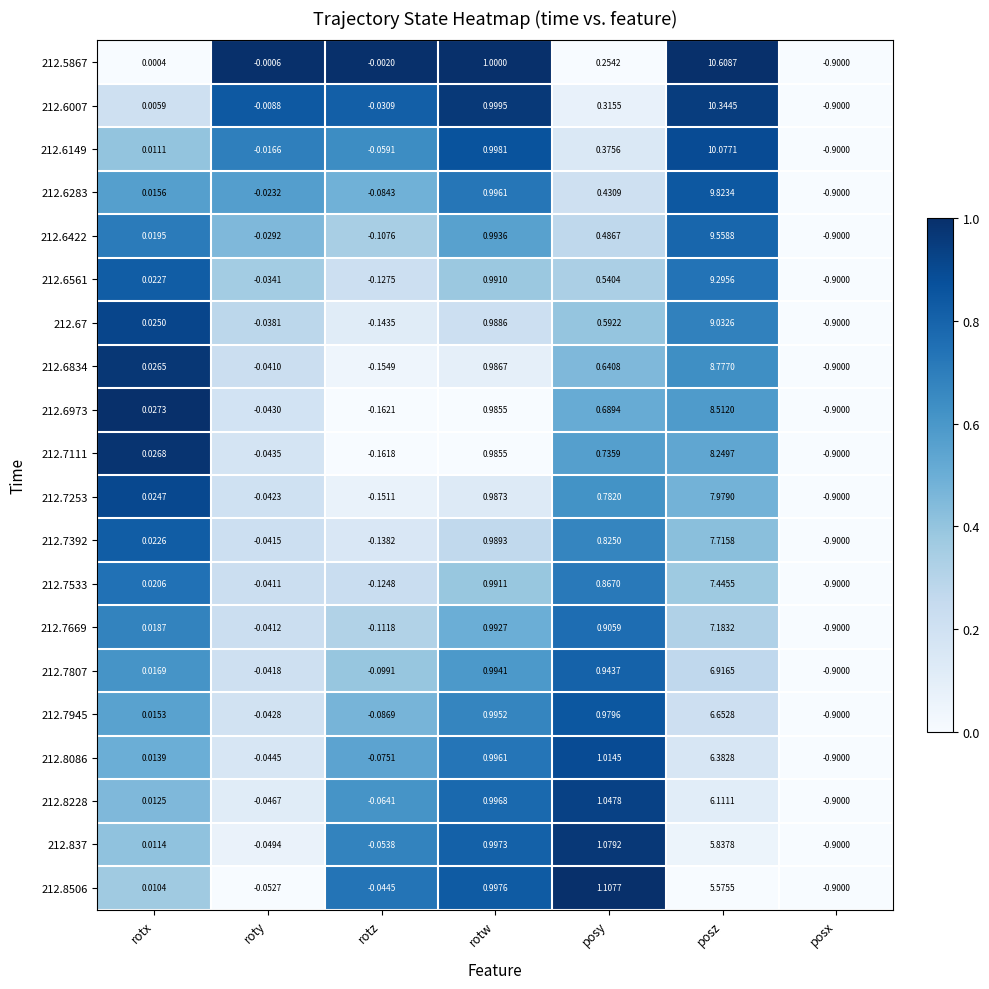

Is the value of 212.6283 at rotw greater than the value of 212.7533 at rotz?

Yes